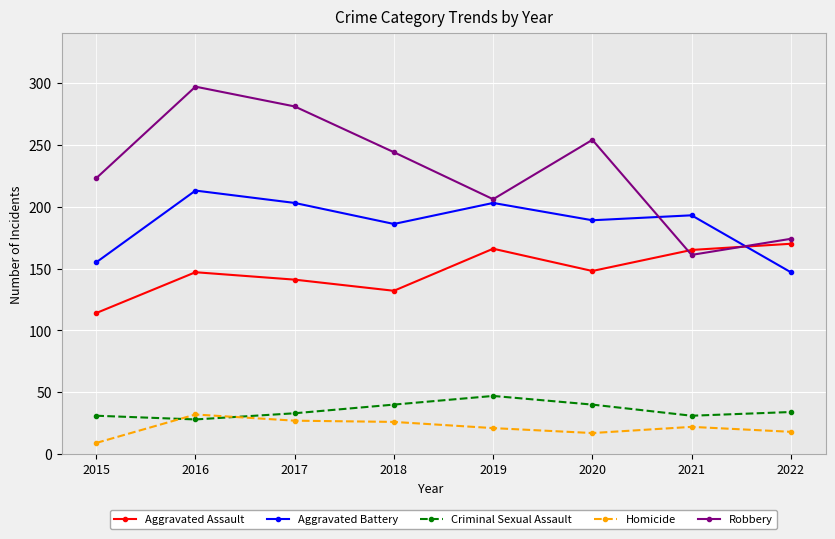

True or false: Aggravated Battery and Homicide cross at least once.

False